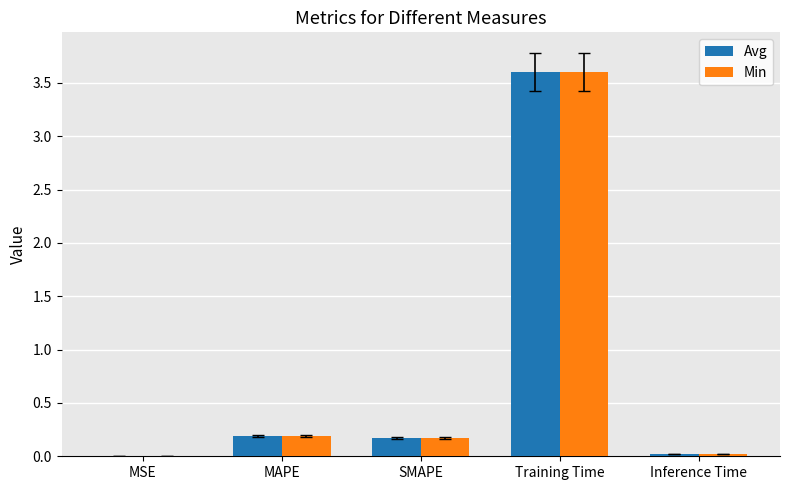

Is the value of Min at SMAPE greater than the value of Avg at Inference Time?

Yes